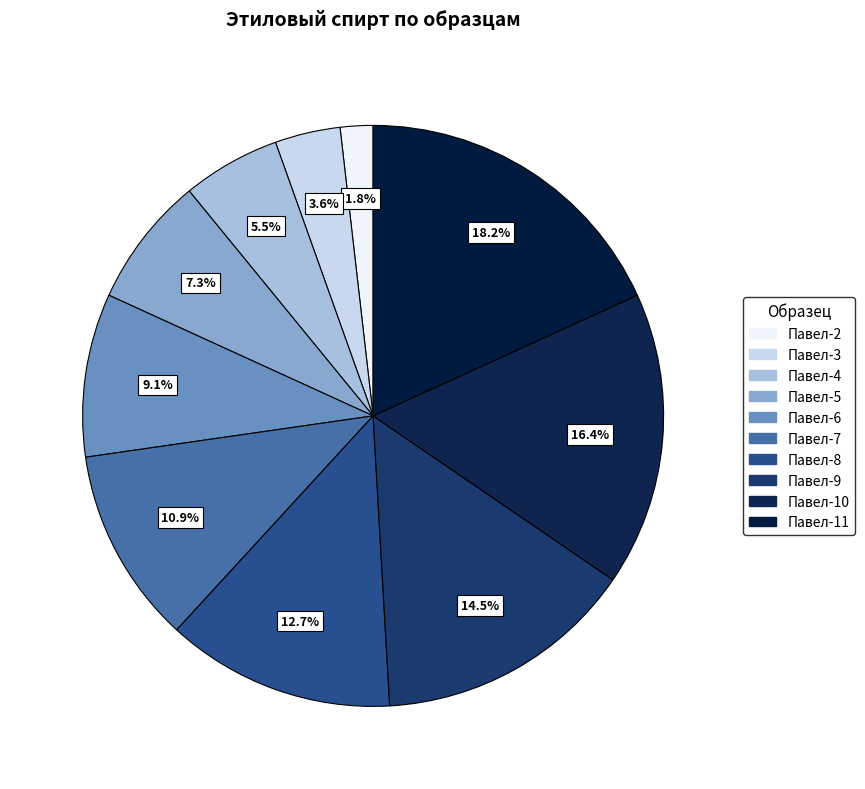

Does Павел-7 account for over 50% of the chart?

No